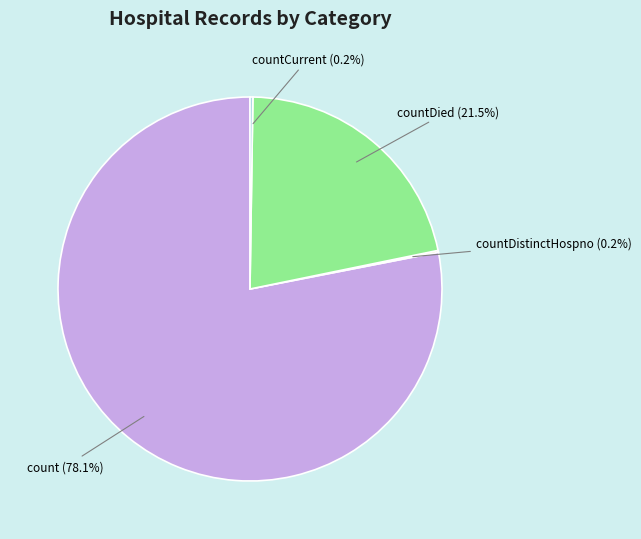

What percentage do count and countDied together represent?

99.6%